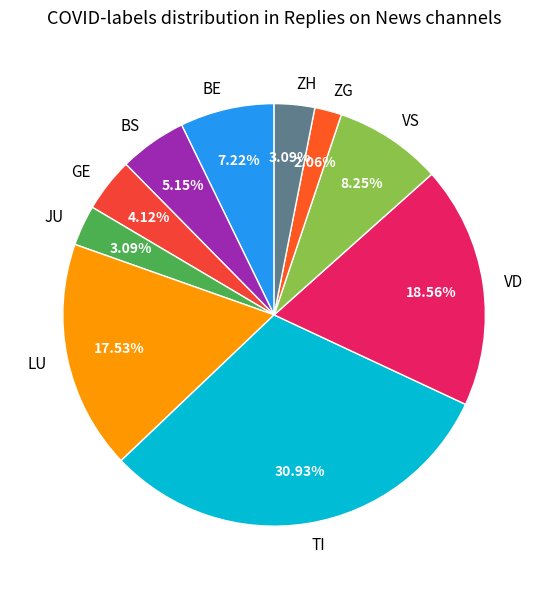

What is the largest slice in the pie chart?

TI